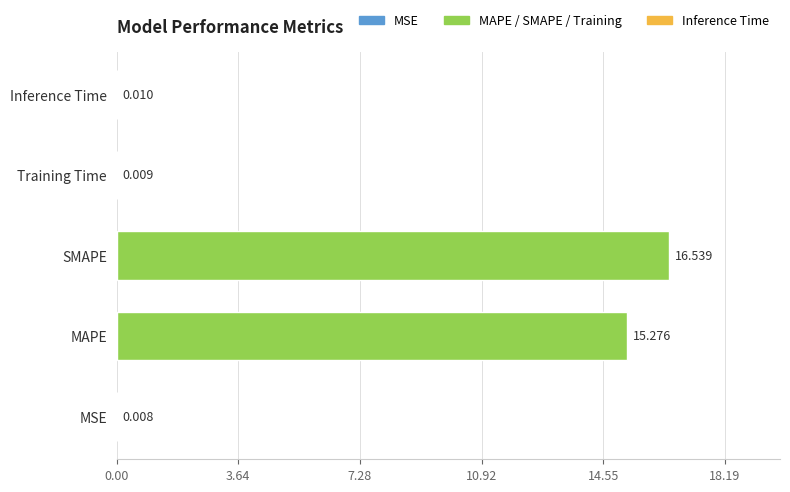

Where is the data nearest to the value 8?

MAPE